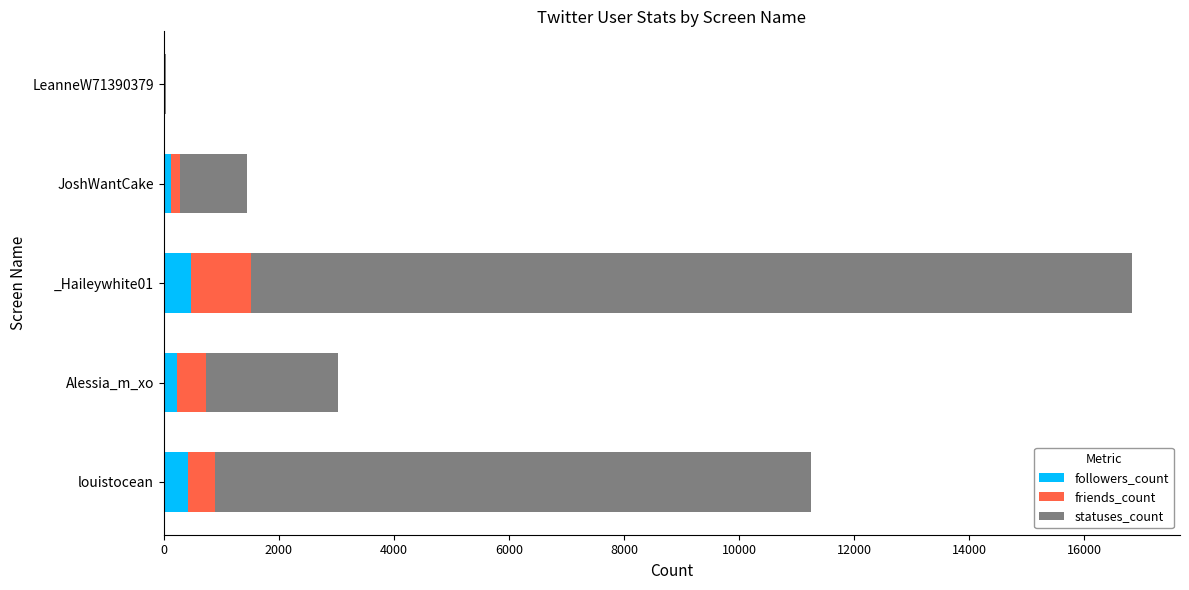

What is the highest value of the followers_count series?

470